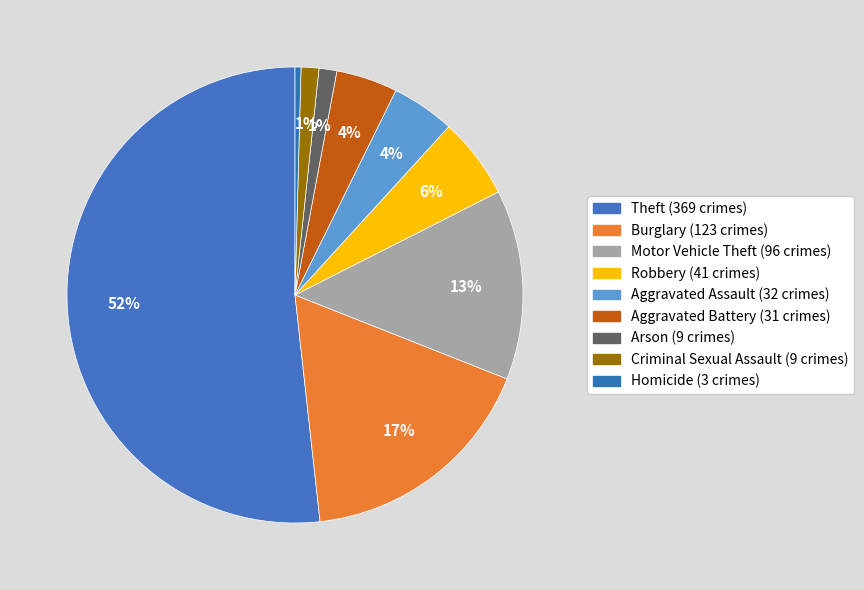

How many segments does this pie chart have?

9